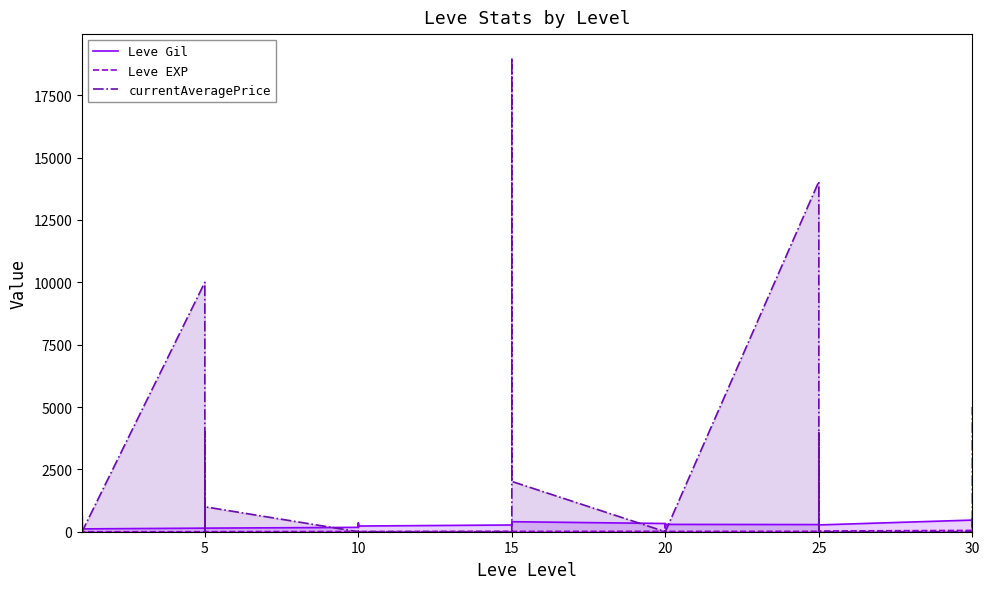

How many lines are shown in the chart?

3